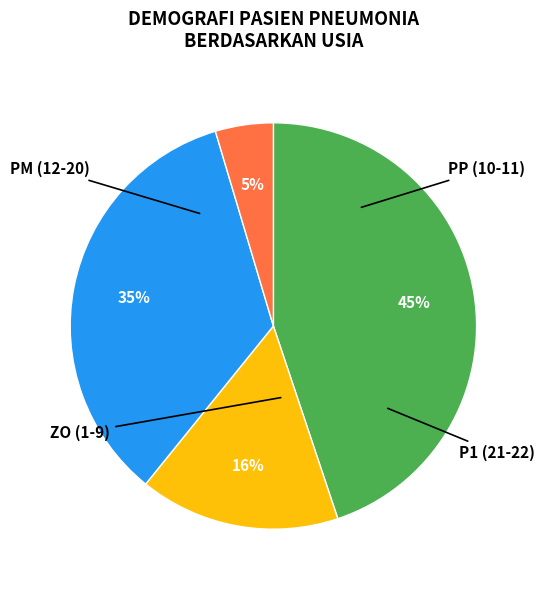

Is there any slice that represents more than half of the pie?

No